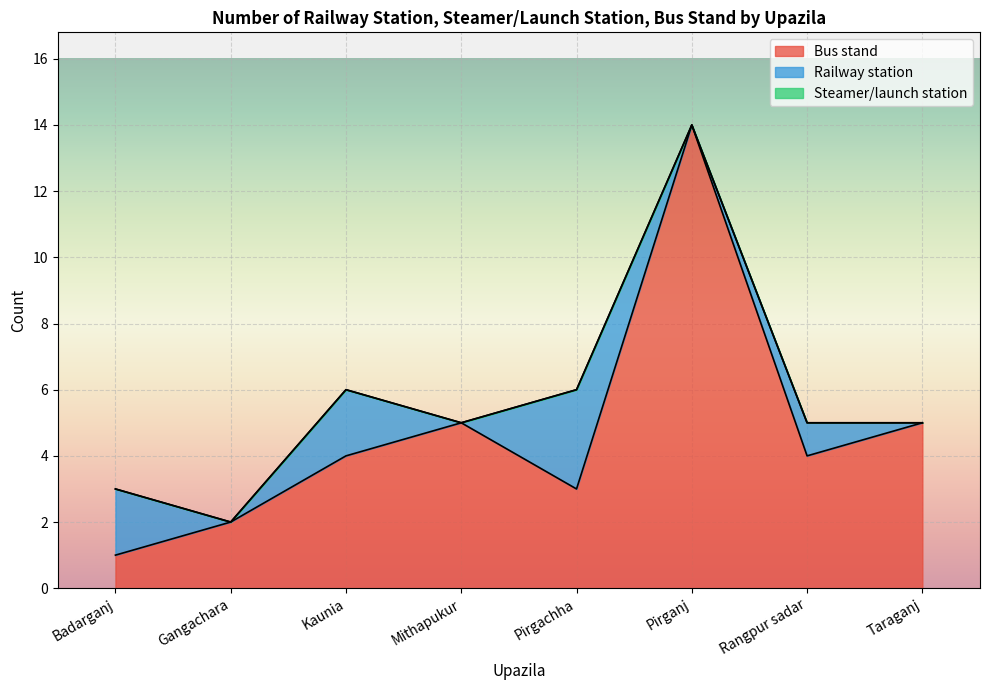

True or false: Steamer/launch station and Railway station cross at least once.

False